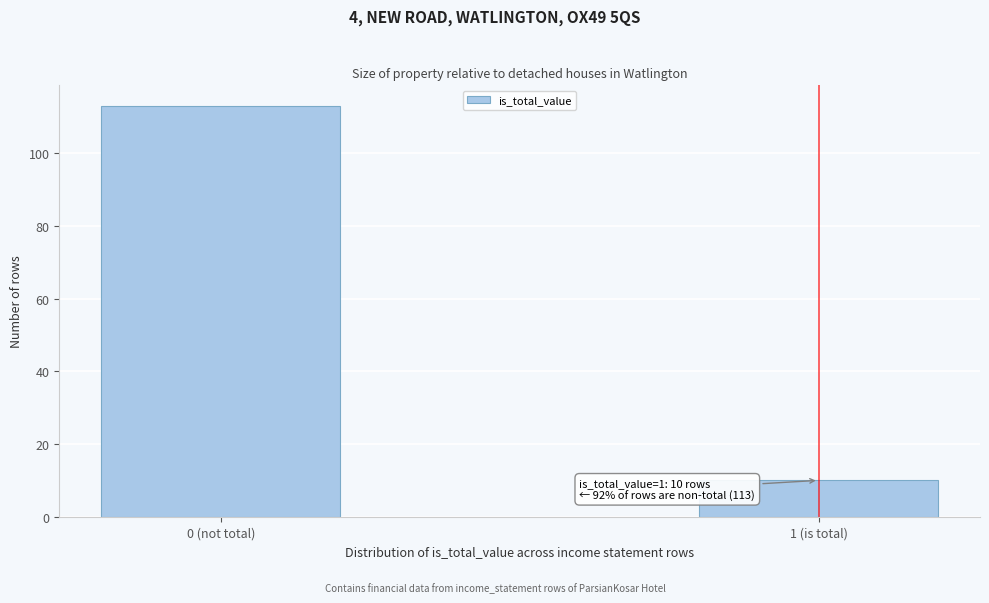

Reading right to left, transcribe all the data shown in this chart.

1 (is total)=10	0 (not total)=113